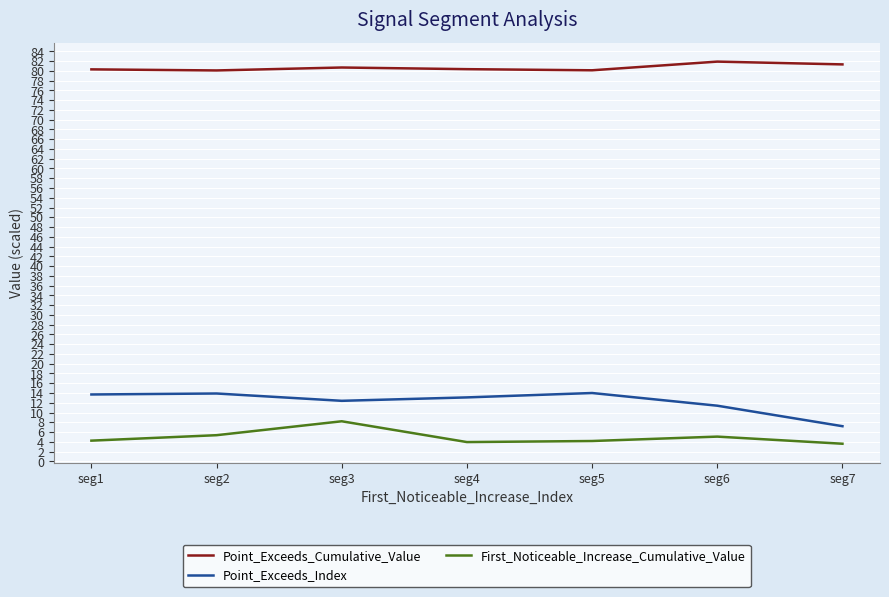

The value of Point_Exceeds_Index at seg2 is 13.9. True or false?

True